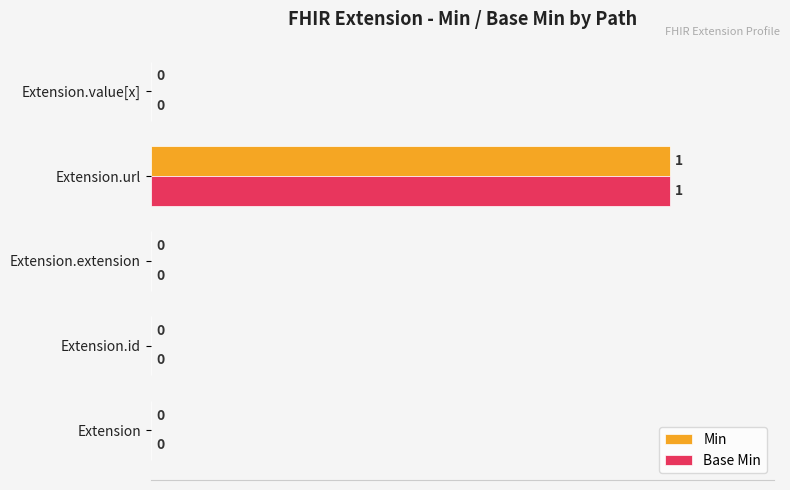

At which category is the sum across all series the highest?

Extension.url